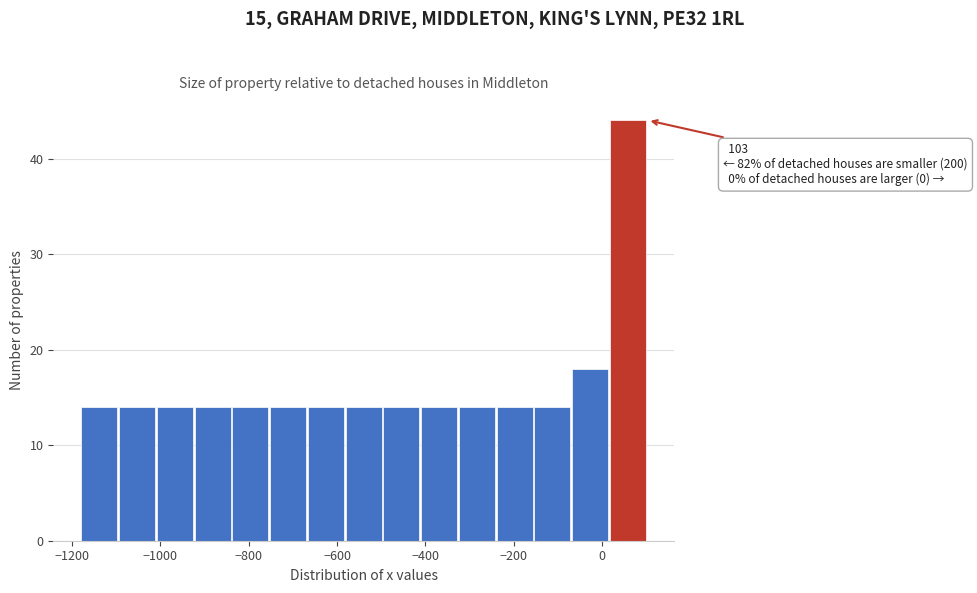

Over which range of the x-axis is the bar tallest?

20 to 100